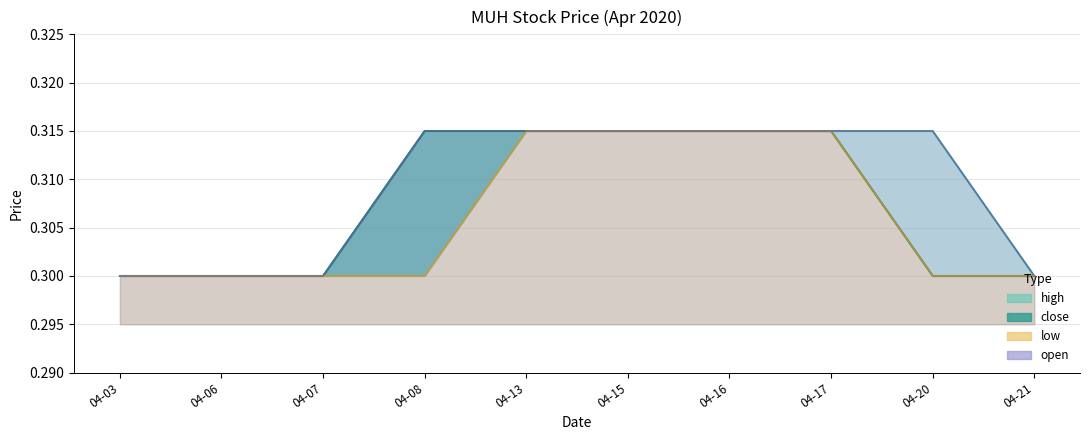

Is the value of high at 04-07 greater than the value of open at 04-17?

No